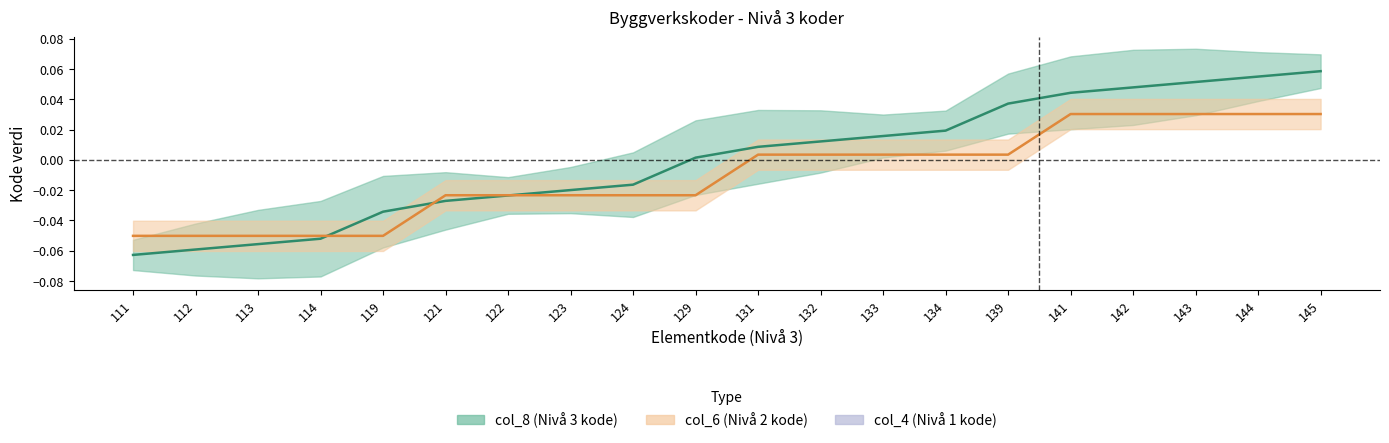

What is the total value across all series at 111?

-0.1